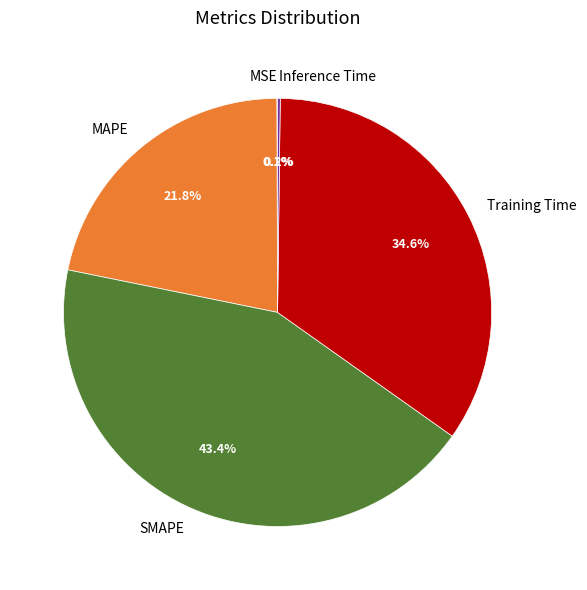

The SMAPE slice represents 34% of the pie. True or false?

False